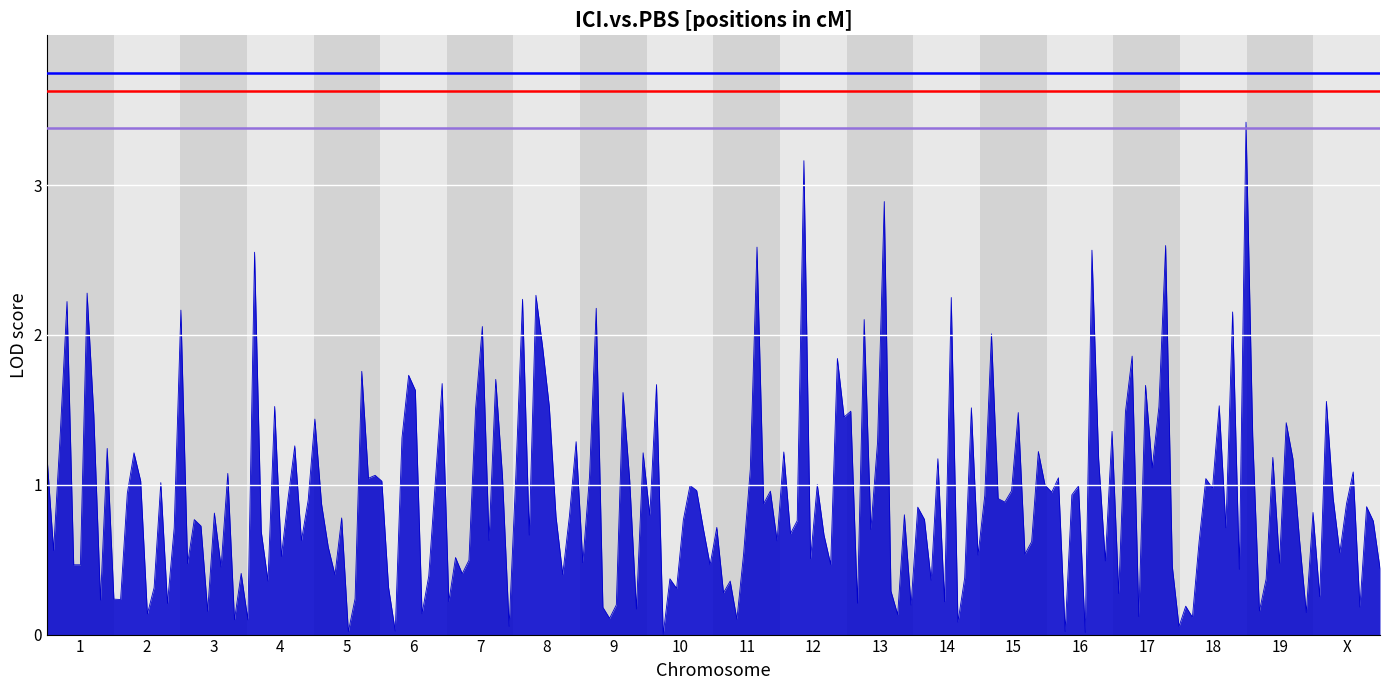

How many distinct data groups are displayed?

3